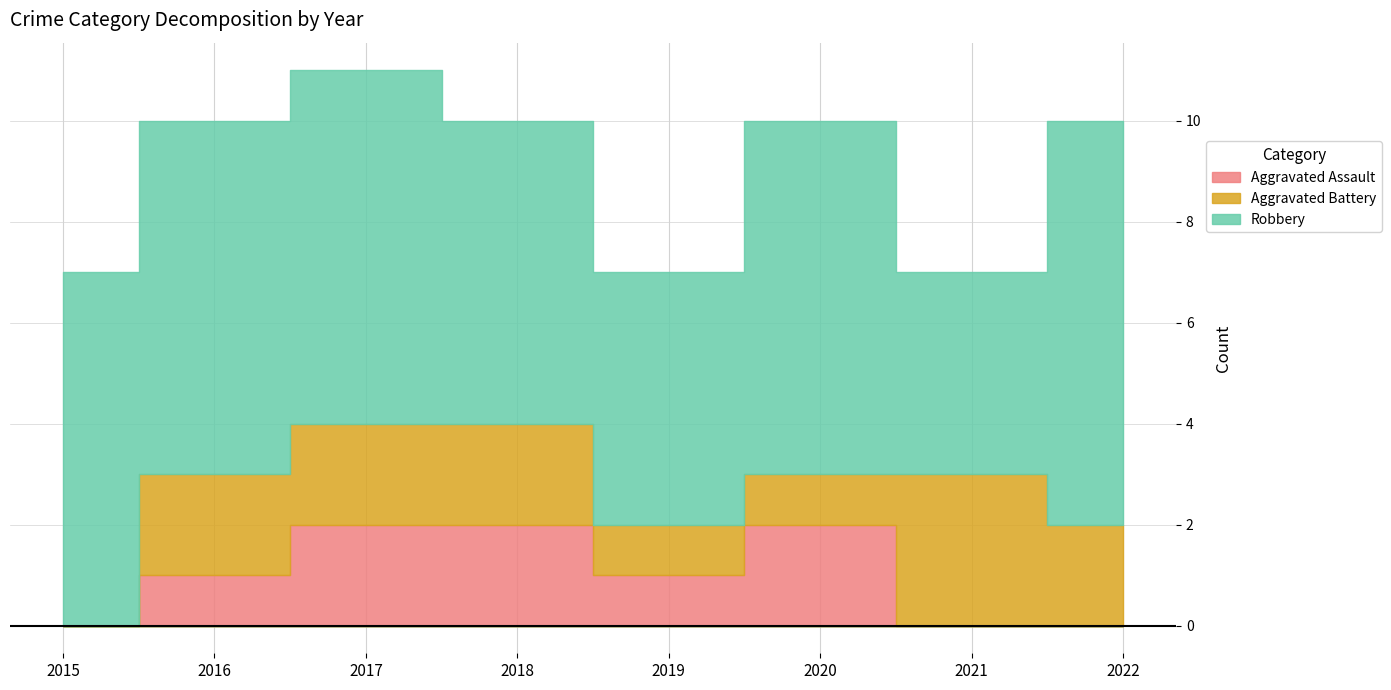

True or false: Aggravated Assault has more than 1 points higher than both neighbors.

False